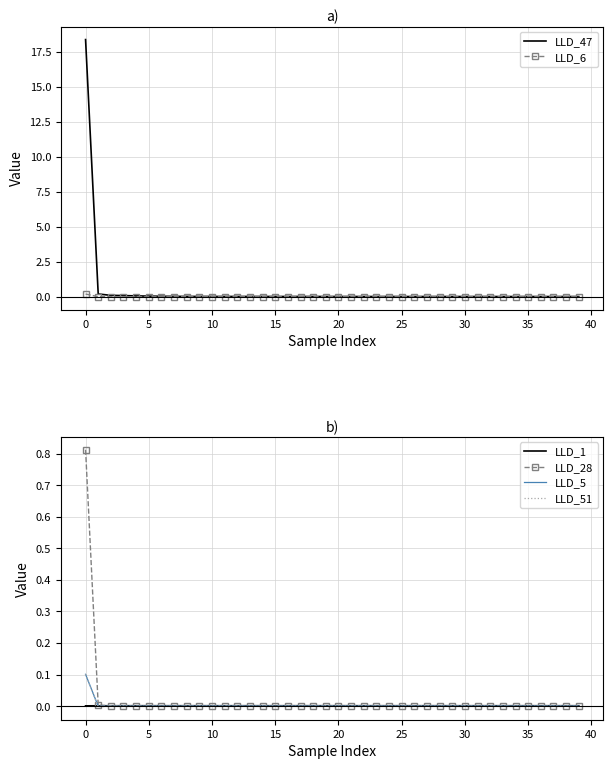

True or false: LLD_6 has a value of -0.0 at 26.

True